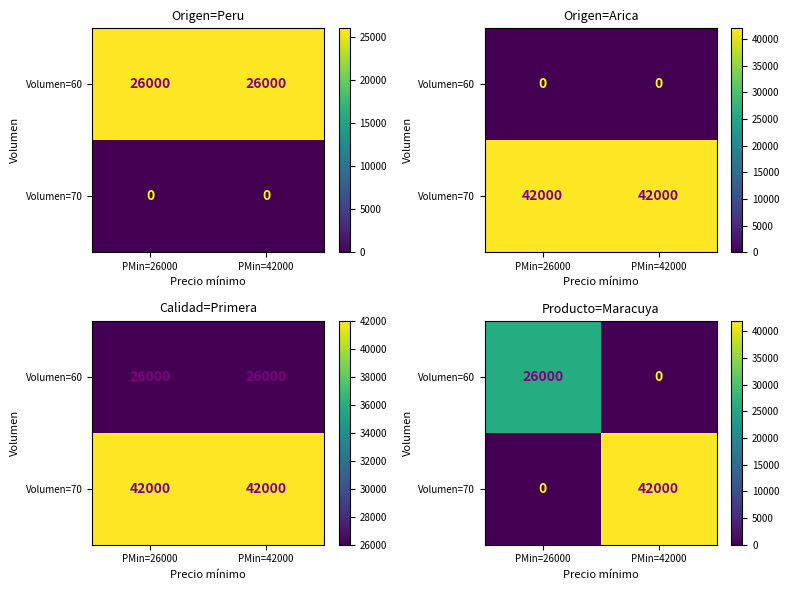

Rank the series by their maximum value, from lowest to highest.

Volumen=60, Volumen=70